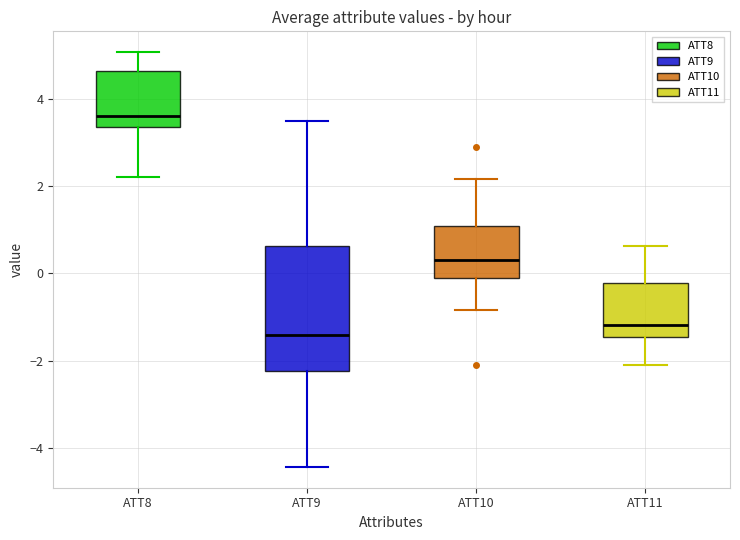

Comparing the boxes themselves (not the whiskers), which one is the tallest?

ATT9